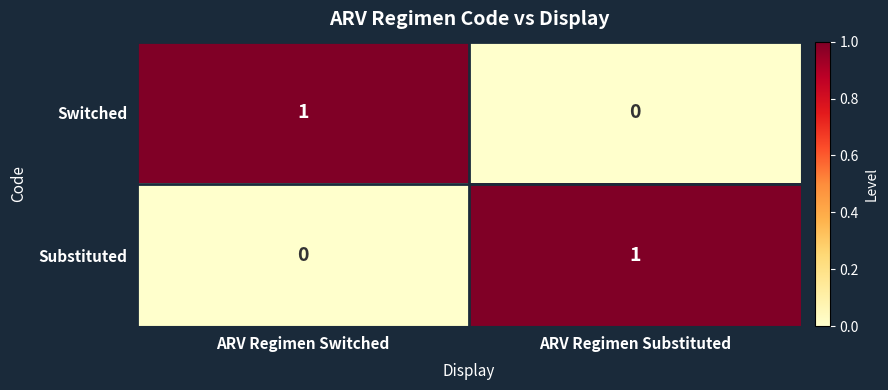

How many data points does each series have?

2